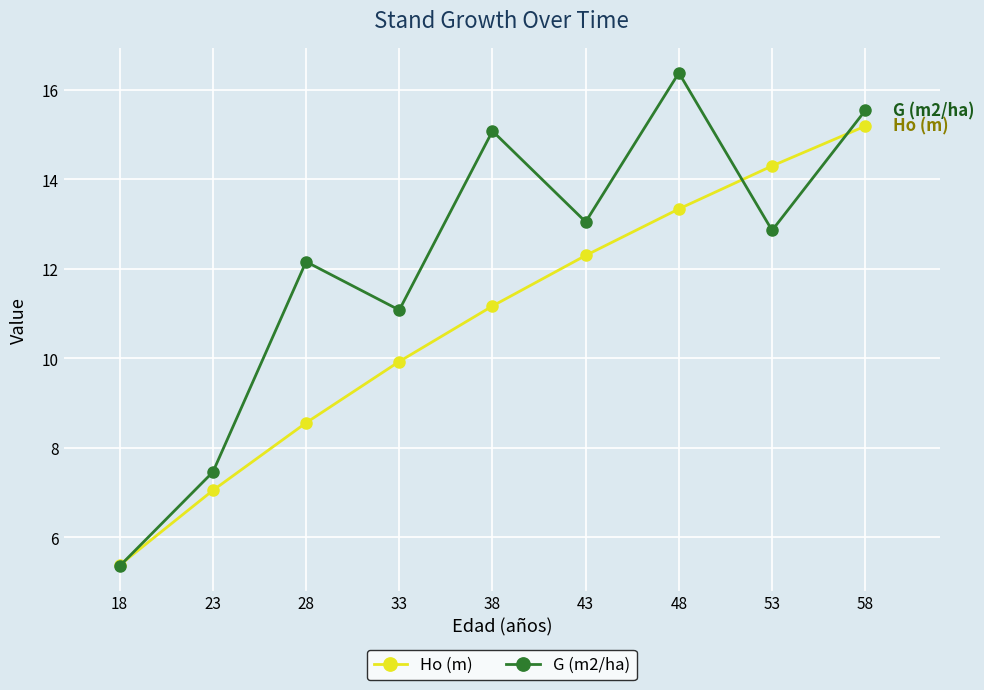

Which series changed the most between 48 and 58?

Ho (m)